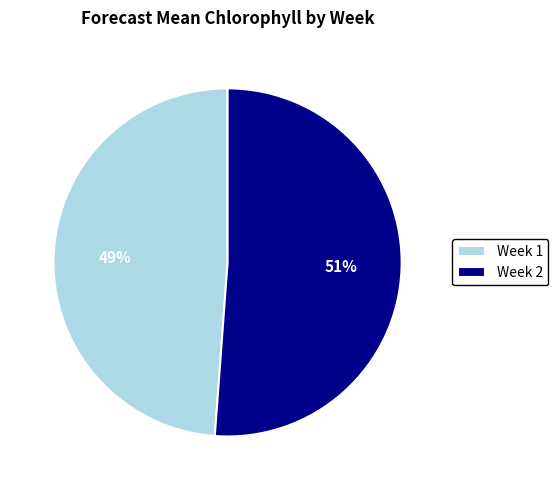

To the nearest percent, what is the average slice percentage?

50%